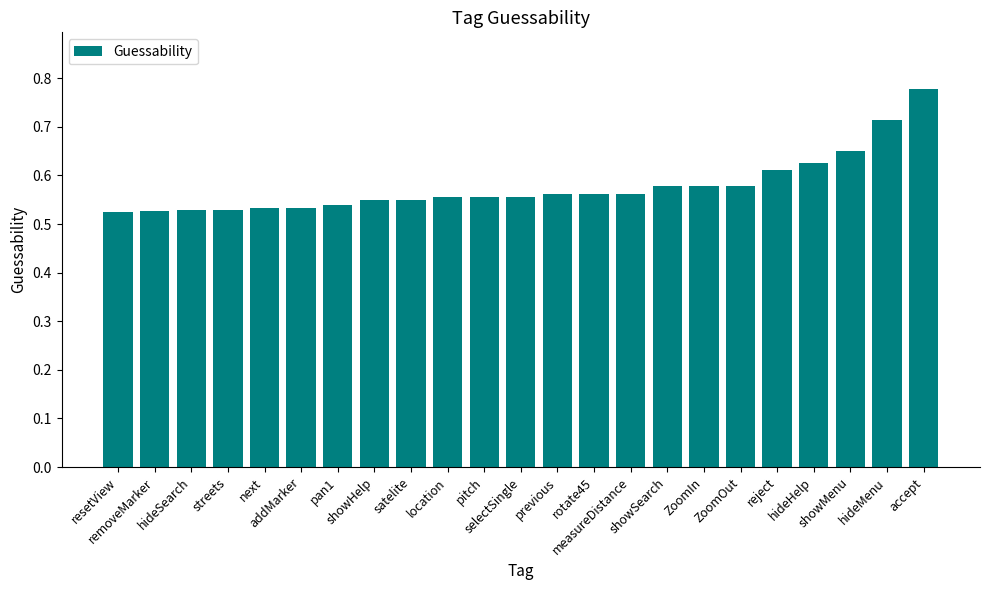

What is the difference between the maximum and minimum values?

0.3